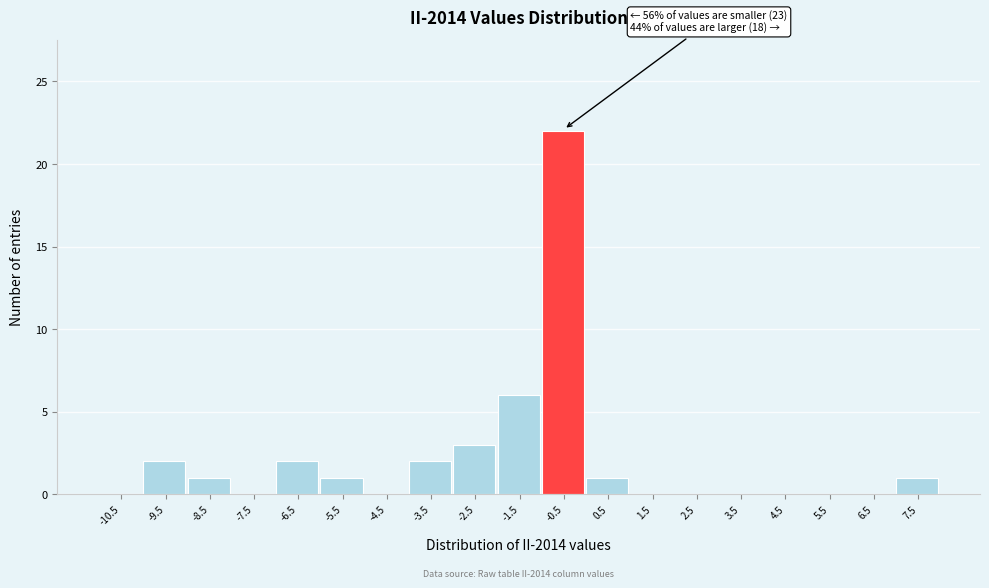

Reading right to left, list all the values displayed in this chart.

7.5=1	6.5=0	5.5=0	4.5=0	3.5=0	2.5=0	1.5=0	0.5=1	-0.5=22	-1.5=6	-2.5=3	-3.5=2	-4.5=0	-5.5=1	-6.5=2	-7.5=0	-8.5=1	-9.5=2	-10.5=0